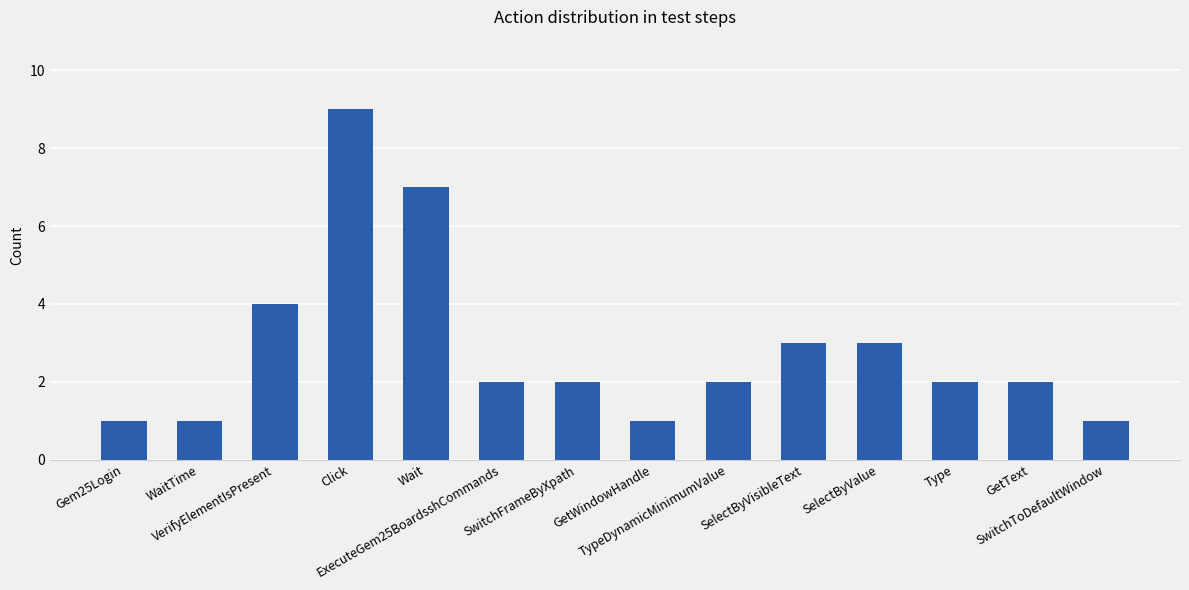

The chart shows a value of 7 at Wait. True or false?

True